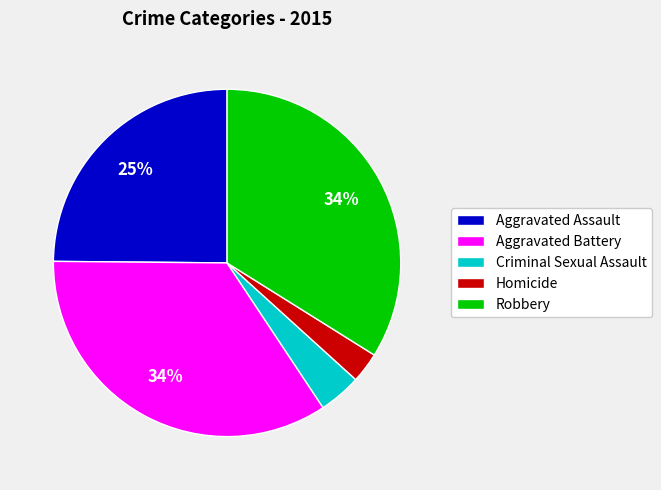

To the nearest percent, what percentage of the pie is Criminal Sexual Assault?

4%